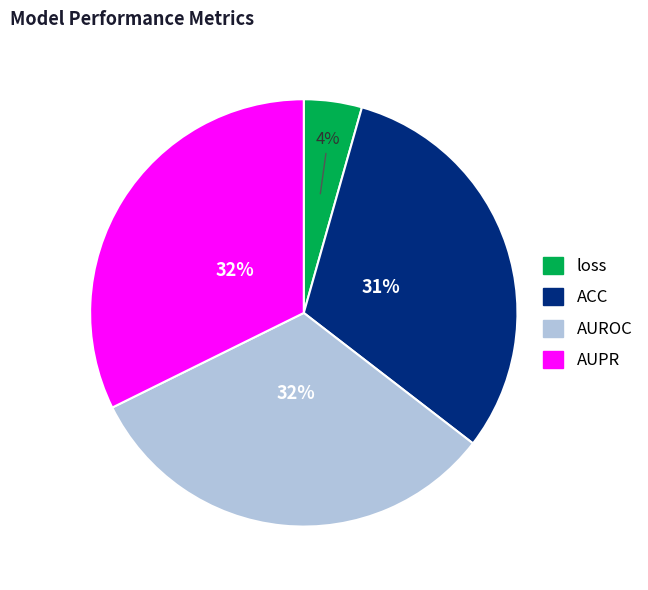

Which category has the smallest portion of the pie?

loss